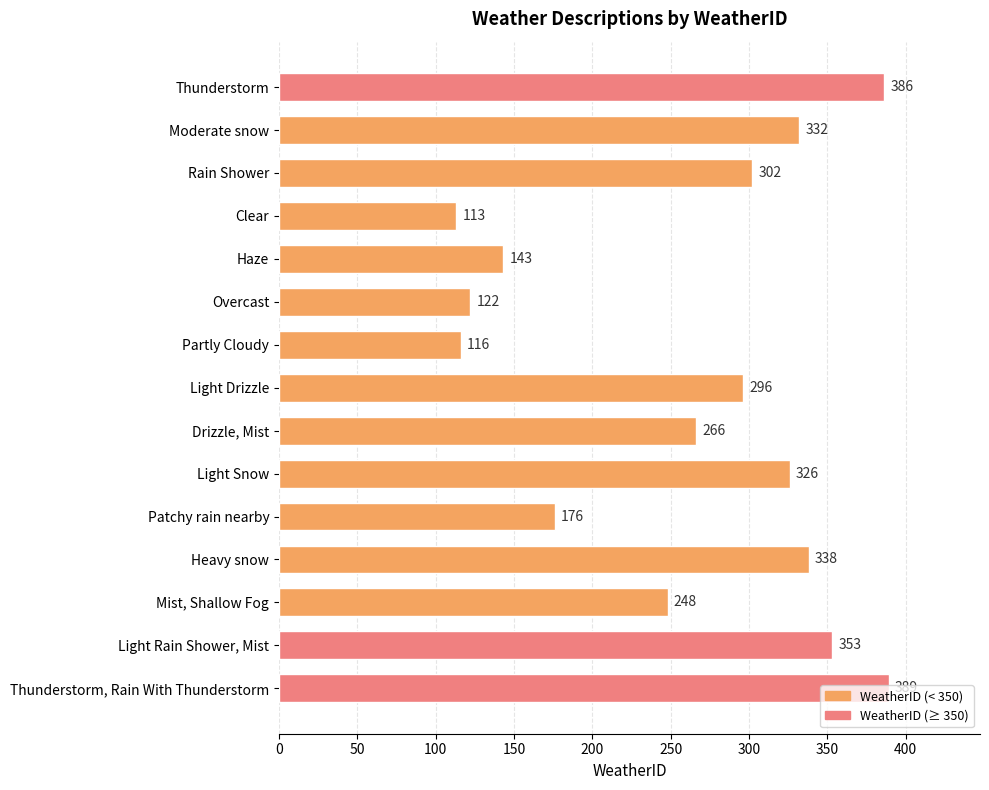

Which category has the lowest value across all series?

Clear